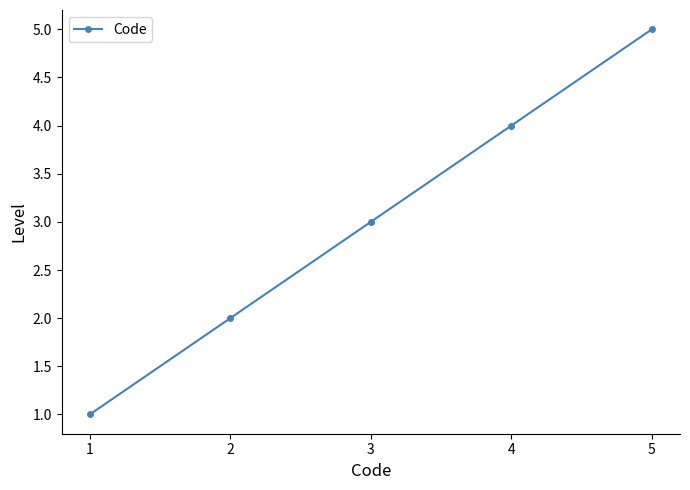

Between 1 and 3, which is larger?

3